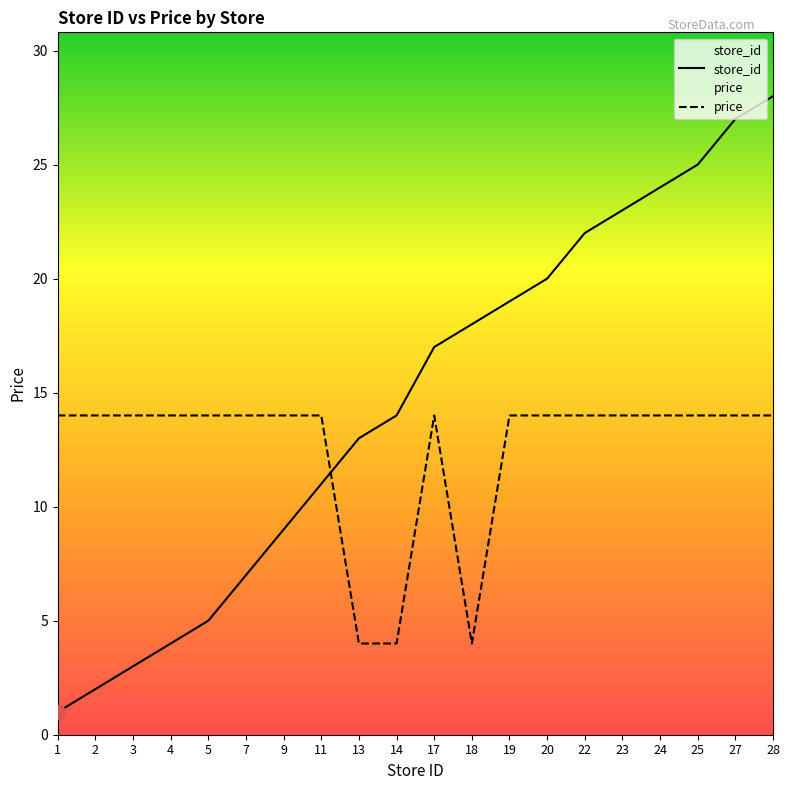

Is the value of store_id at 22 greater than the value of price at 1?

Yes